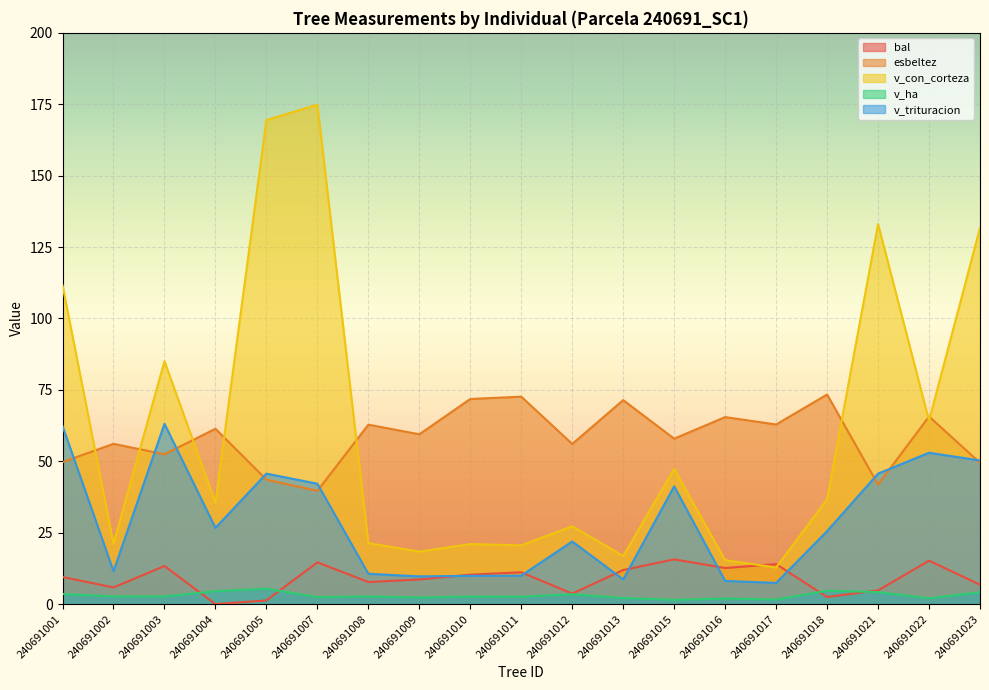

Rank the series at 240691010 from highest to lowest value.

esbeltez, v_con_corteza, bal, v_trituracion, v_ha